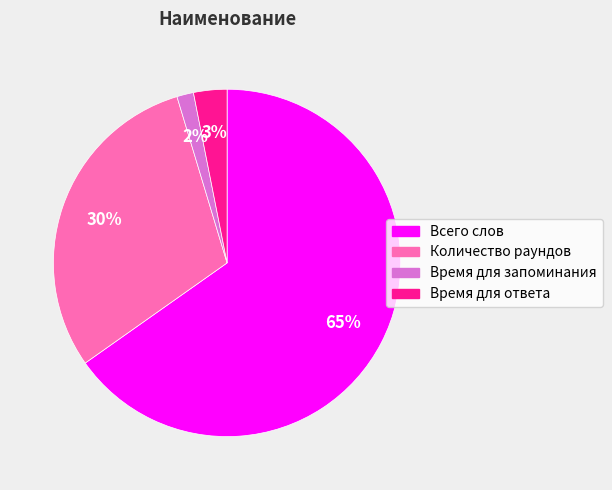

To the nearest percent, what percentage of the pie is Количество раундов?

30%